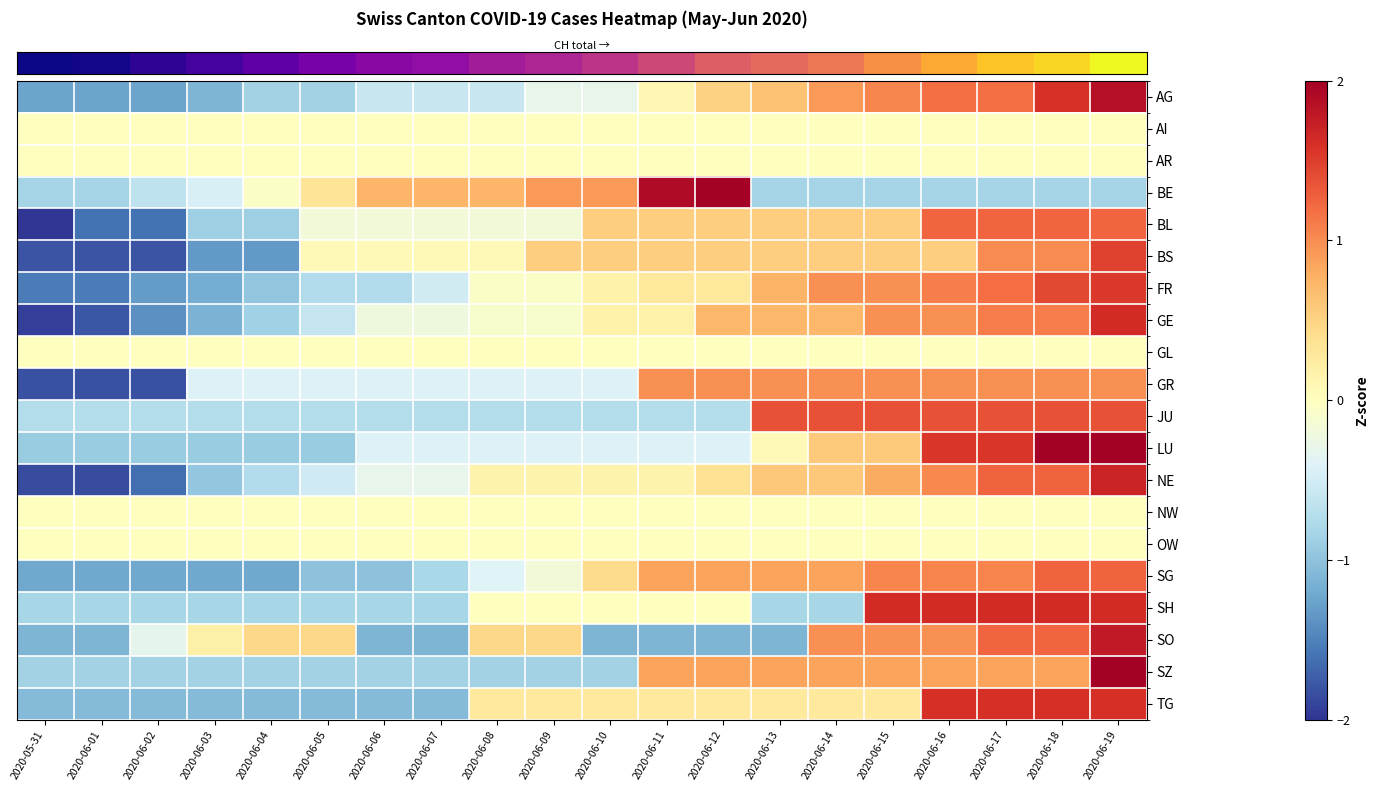

Reading left to right, list all the values displayed in this chart.

row_0: -1.3	-1.3	-1.3	-1.1	-0.9	-0.9	-0.6	-0.6	-0.6	-0.3	-0.3	0.1	0.5	0.6	0.9	1.0	1.2	1.2	1.6	1.9
row_1: 0.0	0.0	0.0	0.0	0.0	0.0	0.0	0.0	0.0	0.0	0.0	0.0	0.0	0.0	0.0	0.0	0.0	0.0	0.0	0.0
row_2: 0.0	0.0	0.0	0.0	0.0	0.0	0.0	0.0	0.0	0.0	0.0	0.0	0.0	0.0	0.0	0.0	0.0	0.0	0.0	0.0
row_3: -0.8	-0.8	-0.6	-0.4	-0.1	0.3	0.7	0.7	0.7	0.9	0.9	1.9	2.5	-0.8	-0.8	-0.8	-0.8	-0.8	-0.8	-0.8
row_4: -2.3	-1.6	-1.6	-0.9	-0.9	-0.2	-0.2	-0.2	-0.2	-0.2	0.5	0.5	0.5	0.5	0.5	0.5	1.2	1.2	1.2	1.2
row_5: -1.8	-1.8	-1.8	-1.3	-1.3	0.1	0.1	0.1	0.1	0.5	0.5	0.5	0.5	0.5	0.5	0.5	0.5	1.0	1.0	1.5
row_6: -1.5	-1.5	-1.3	-1.2	-1.0	-0.7	-0.7	-0.5	-0.1	-0.1	0.2	0.3	0.3	0.7	1.0	1.0	1.1	1.2	1.4	1.5
row_7: -1.9	-1.8	-1.4	-1.1	-0.9	-0.6	-0.2	-0.2	-0.1	-0.1	0.2	0.2	0.7	0.7	0.7	1.0	1.0	1.1	1.1	1.6
row_8: 0.0	0.0	0.0	0.0	0.0	0.0	0.0	0.0	0.0	0.0	0.0	0.0	0.0	0.0	0.0	0.0	0.0	0.0	0.0	0.0
row_9: -1.8	-1.8	-1.8	-0.4	-0.4	-0.4	-0.4	-0.4	-0.4	-0.4	-0.4	1.0	1.0	1.0	1.0	1.0	1.0	1.0	1.0	1.0
row_10: -0.7	-0.7	-0.7	-0.7	-0.7	-0.7	-0.7	-0.7	-0.7	-0.7	-0.7	-0.7	-0.7	1.4	1.4	1.4	1.4	1.4	1.4	1.4
row_11: -0.9	-0.9	-0.9	-0.9	-0.9	-0.9	-0.4	-0.4	-0.4	-0.4	-0.4	-0.4	-0.4	0.1	0.6	0.6	1.6	1.6	2.0	2.0
row_12: -1.8	-1.8	-1.6	-1.0	-0.7	-0.5	-0.3	-0.3	0.1	0.1	0.1	0.1	0.4	0.6	0.6	0.8	1.0	1.3	1.3	1.7
row_13: 0.0	0.0	0.0	0.0	0.0	0.0	0.0	0.0	0.0	0.0	0.0	0.0	0.0	0.0	0.0	0.0	0.0	0.0	0.0	0.0
row_14: 0.0	0.0	0.0	0.0	0.0	0.0	0.0	0.0	0.0	0.0	0.0	0.0	0.0	0.0	0.0	0.0	0.0	0.0	0.0	0.0
row_15: -1.2	-1.2	-1.2	-1.2	-1.2	-1.0	-1.0	-0.8	-0.4	-0.2	0.4	0.8	0.8	0.8	0.8	1.1	1.1	1.1	1.3	1.3
row_16: -0.8	-0.8	-0.8	-0.8	-0.8	-0.8	-0.8	-0.8	0.0	0.0	0.0	0.0	0.0	-0.8	-0.8	1.6	1.6	1.6	1.6	1.6
row_17: -1.1	-1.1	-0.3	0.2	0.5	0.5	-1.1	-1.1	0.5	0.5	-1.1	-1.1	-1.1	-1.1	1.0	1.0	1.0	1.2	1.2	1.8
row_18: -0.8	-0.8	-0.8	-0.8	-0.8	-0.8	-0.8	-0.8	-0.8	-0.8	-0.8	0.8	0.8	0.8	0.8	0.8	0.8	0.8	0.8	2.5
row_19: -1.1	-1.1	-1.1	-1.1	-1.1	-1.1	-1.1	-1.1	0.3	0.3	0.3	0.3	0.3	0.3	0.3	0.3	1.6	1.6	1.6	1.6